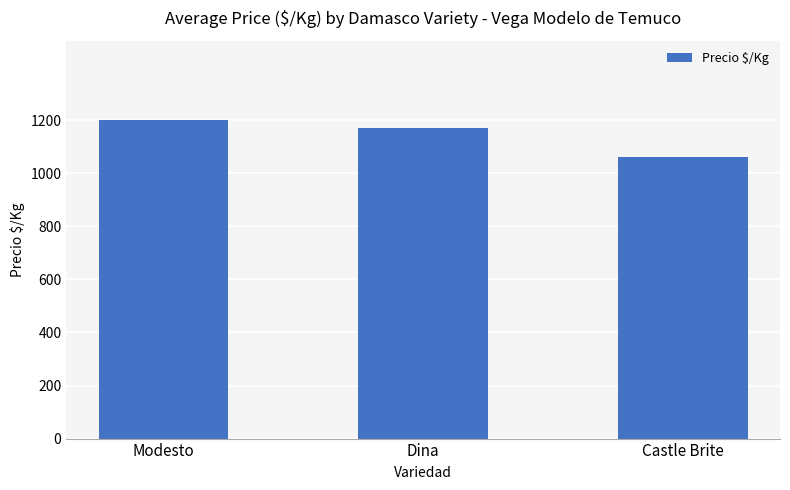

True or false: the data shows 1700 at Modesto.

False